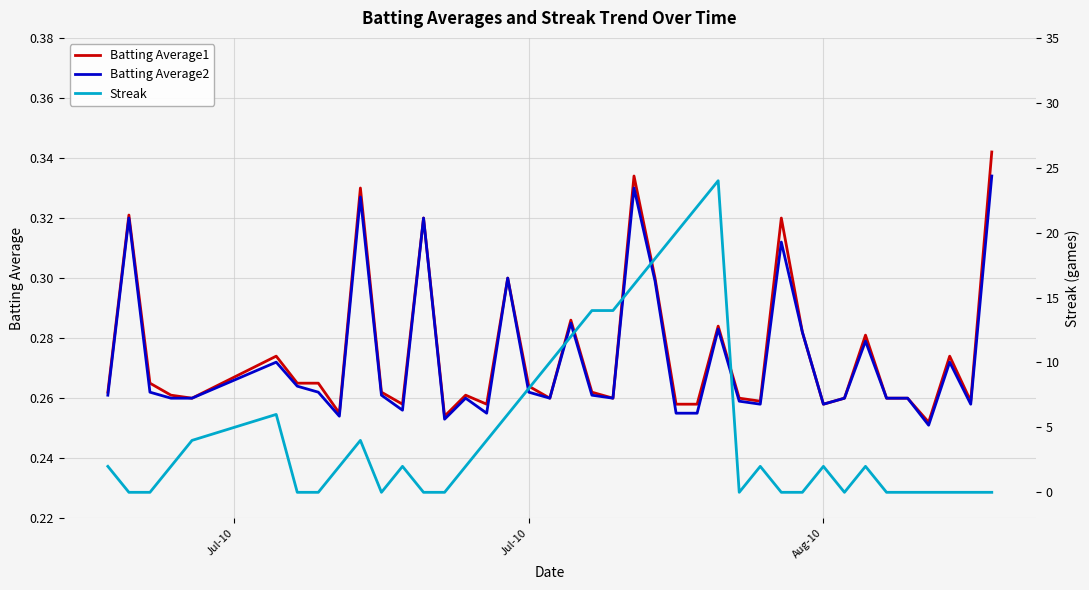

Reading left to right, list all the values displayed in this chart.

Batting Average1: 0.3	0.3	0.3	0.3	0.3	0.3	0.3	0.3	0.3	0.3	0.3	0.3	0.3	0.3	0.3	0.3	0.3	0.3	0.3	0.3	0.3	0.3	0.3	0.3	0.3	0.3	0.3	0.3	0.3	0.3	0.3	0.3	0.3	0.3	0.3	0.3	0.3	0.3	0.3	0.3
Batting Average2: 0.3	0.3	0.3	0.3	0.3	0.3	0.3	0.3	0.3	0.3	0.3	0.3	0.3	0.3	0.3	0.3	0.3	0.3	0.3	0.3	0.3	0.3	0.3	0.3	0.3	0.3	0.3	0.3	0.3	0.3	0.3	0.3	0.3	0.3	0.3	0.3	0.3	0.3	0.3	0.3
Streak: 2.0	0.0	0.0	2.0	4.0	6.0	0.0	0.0	2.0	4.0	0.0	2.0	0.0	0.0	2.0	4.0	6.0	8.0	10.0	12.0	14.0	14.0	16.0	18.0	20.0	22.0	24.0	0.0	2.0	0.0	0.0	2.0	0.0	2.0	0.0	0.0	0.0	0.0	0.0	0.0